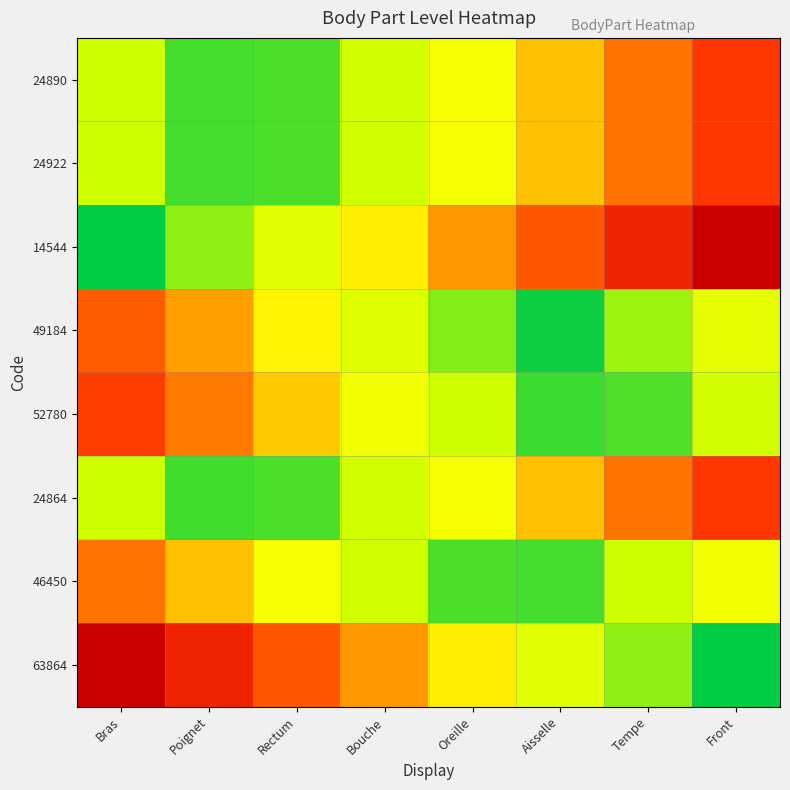

What is the spread (max minus min) of values at Oreille?

0.5